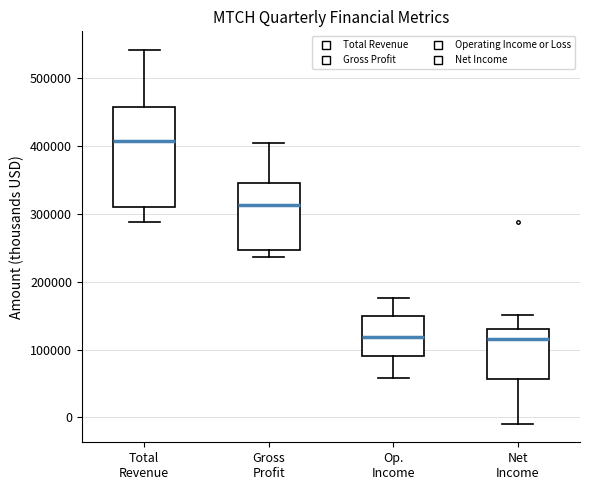

Where does the median line of the box for Total Revenue sit on the y-axis? The values are not printed on the chart, so give them approximately, as read against the axis.

410000